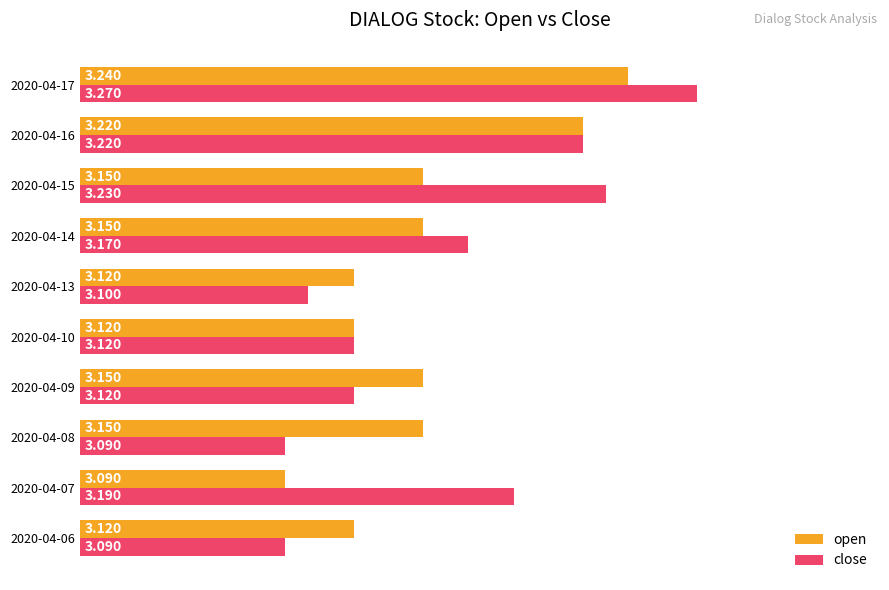

Which series has the widest spread of values?

close